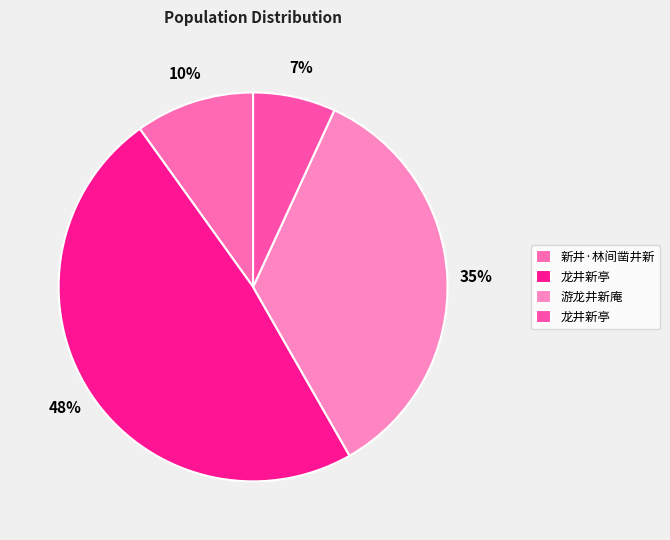

Count the number of slices in the pie.

4